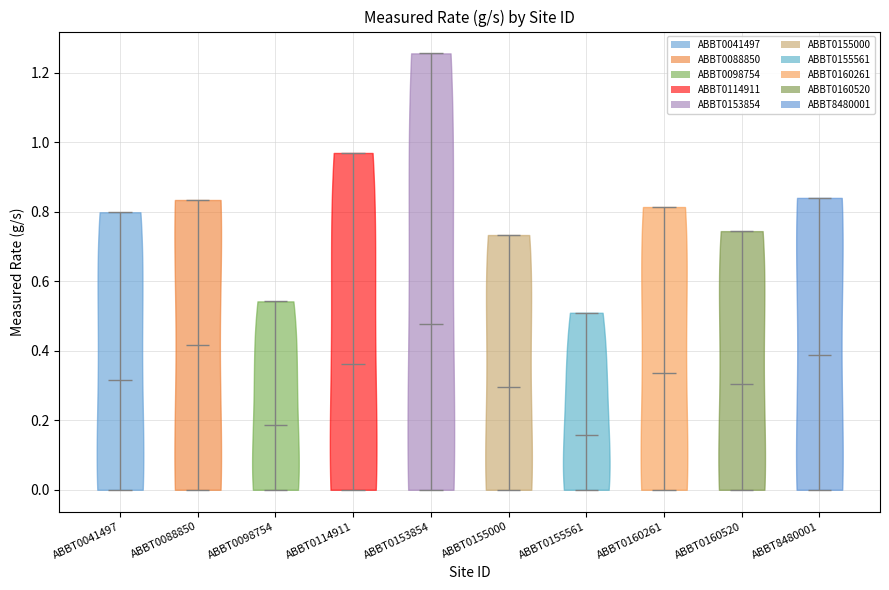

What is the lowest point the violin for ABBT0155000 reaches on the y-axis? The values are not printed on the chart, so give them approximately, as read against the axis.

0.00